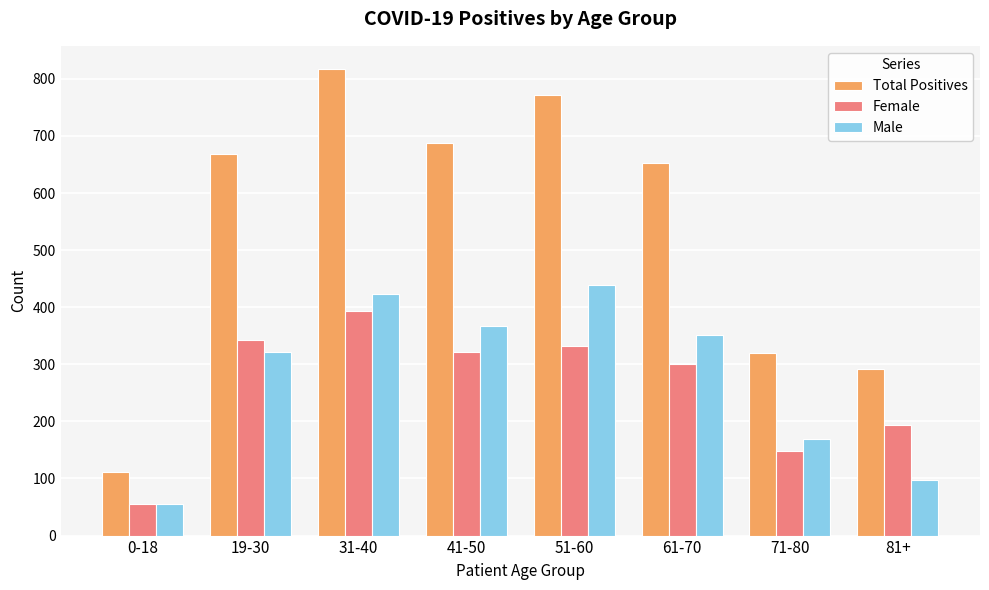

What position from the left is 41-50?

4